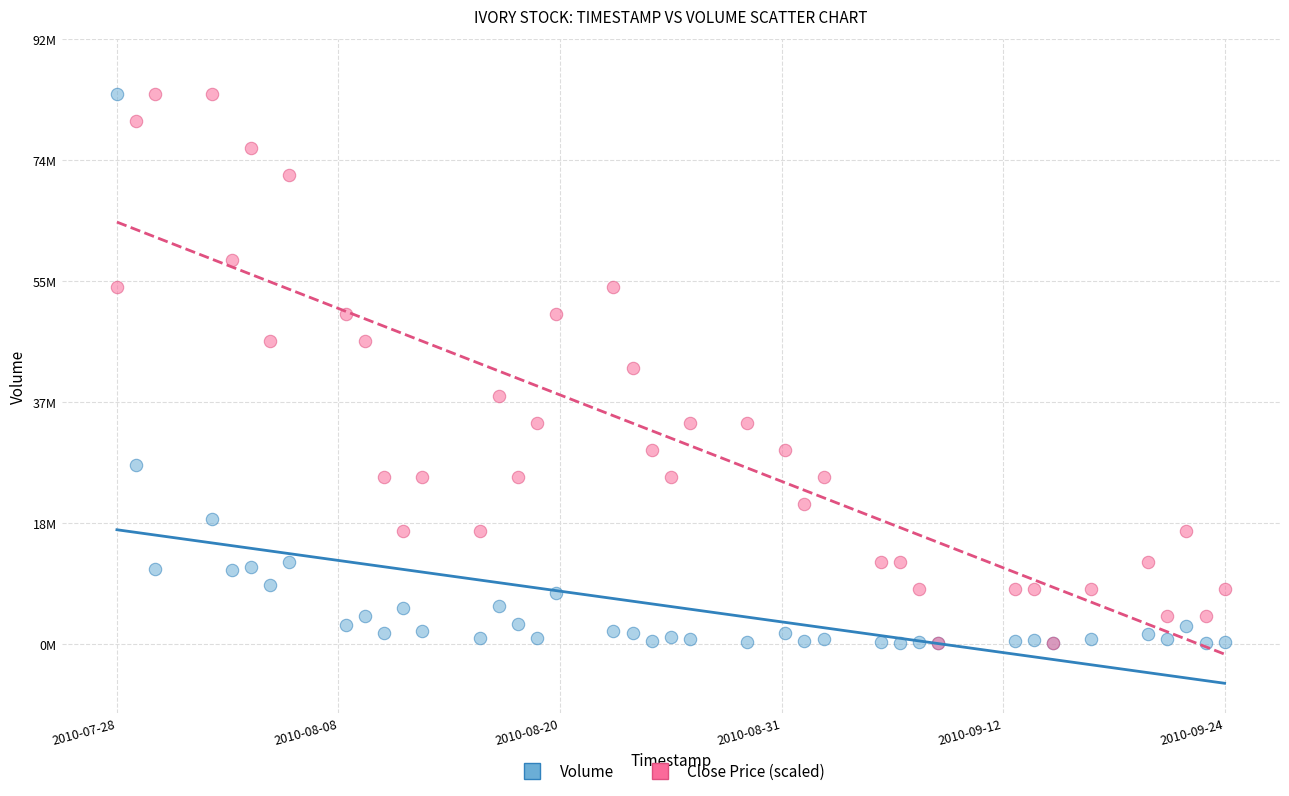

What are all the series names shown in the legend?

Volume, Close Price (scaled)